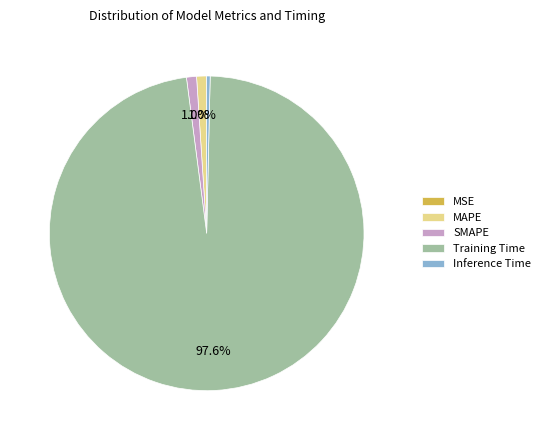

Between SMAPE and Training Time, which is larger?

Training Time